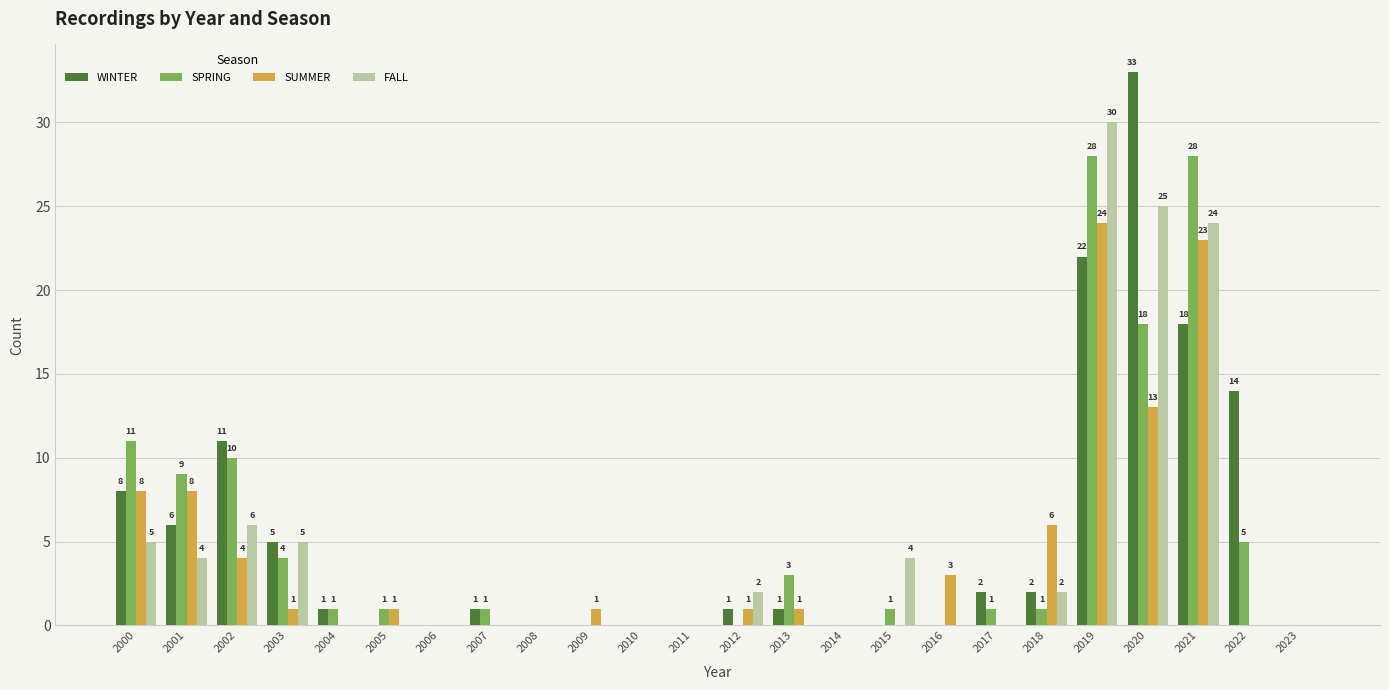

Reading left to right, what are all the values shown in this chart?

WINTER: 2000=8	2001=6	2002=11	2003=5	2004=1	2005=0	2006=0	2007=1	2008=0	2009=0	2010=0	2011=0	2012=1	2013=1	2014=0	2015=0	2016=0	2017=2	2018=2	2019=22	2020=33	2021=18	2022=14	2023=0
SPRING: 2000=11	2001=9	2002=10	2003=4	2004=1	2005=1	2006=0	2007=1	2008=0	2009=0	2010=0	2011=0	2012=0	2013=3	2014=0	2015=1	2016=0	2017=1	2018=1	2019=28	2020=18	2021=28	2022=5	2023=0
SUMMER: 2000=8	2001=8	2002=4	2003=1	2004=0	2005=1	2006=0	2007=0	2008=0	2009=1	2010=0	2011=0	2012=1	2013=1	2014=0	2015=0	2016=3	2017=0	2018=6	2019=24	2020=13	2021=23	2022=0	2023=0
FALL: 2000=5	2001=4	2002=6	2003=5	2004=0	2005=0	2006=0	2007=0	2008=0	2009=0	2010=0	2011=0	2012=2	2013=0	2014=0	2015=4	2016=0	2017=0	2018=2	2019=30	2020=25	2021=24	2022=0	2023=0